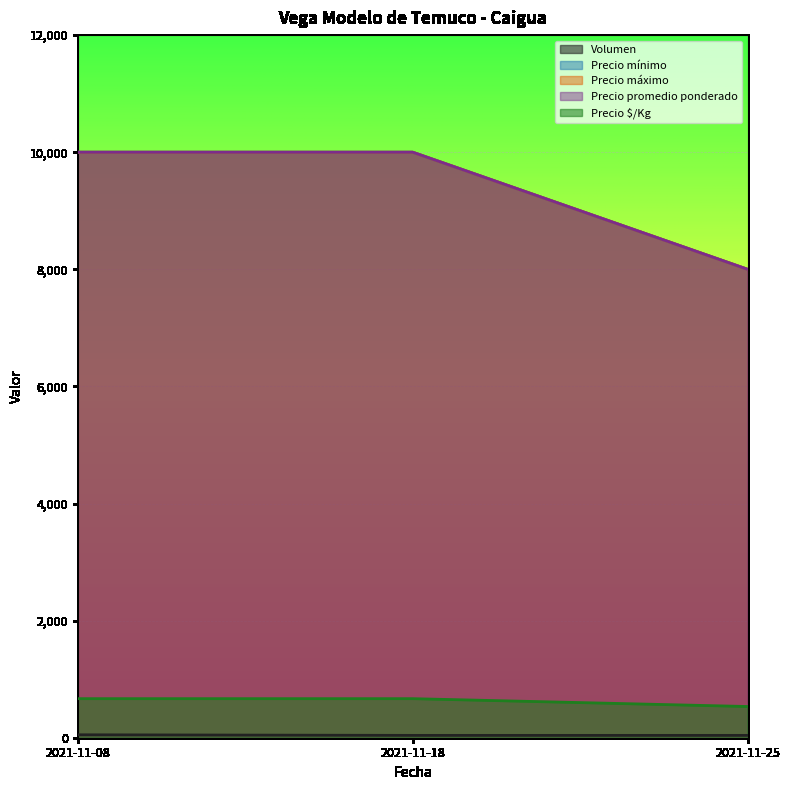

How many lines are shown in the chart?

5